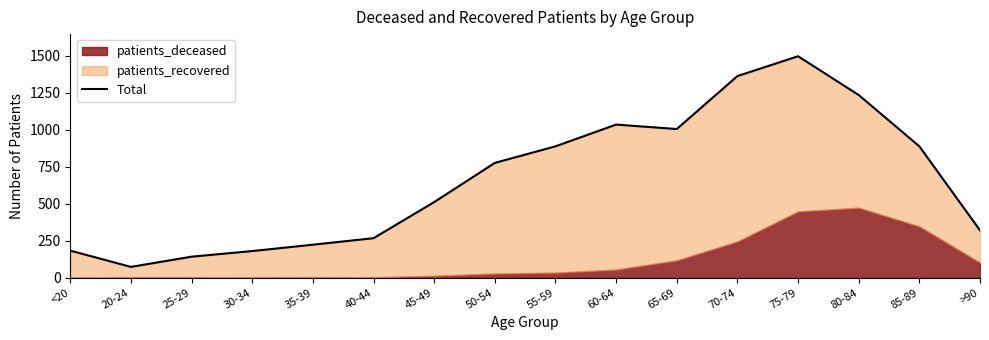

Rank the categories by value from highest to lowest.

75-79, 70-74, 80-84, 60-64, 65-69, 55-59, 85-89, 50-54, 45-49, >90, 40-44, 35-39, <20, 30-34, 25-29, 20-24